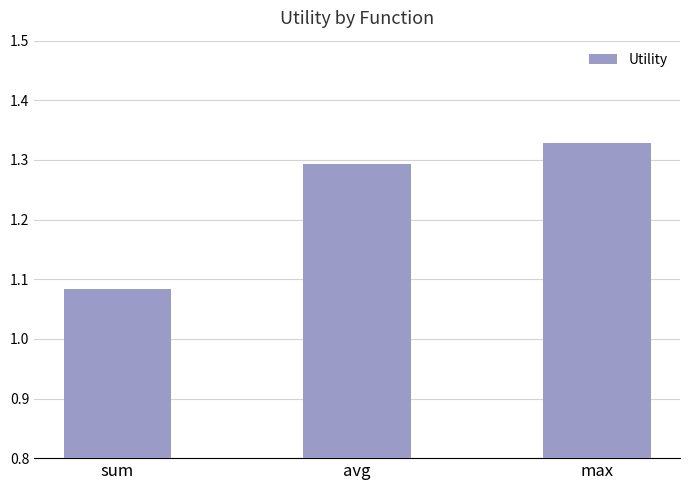

Is it true that the value at sum is 1.7?

False